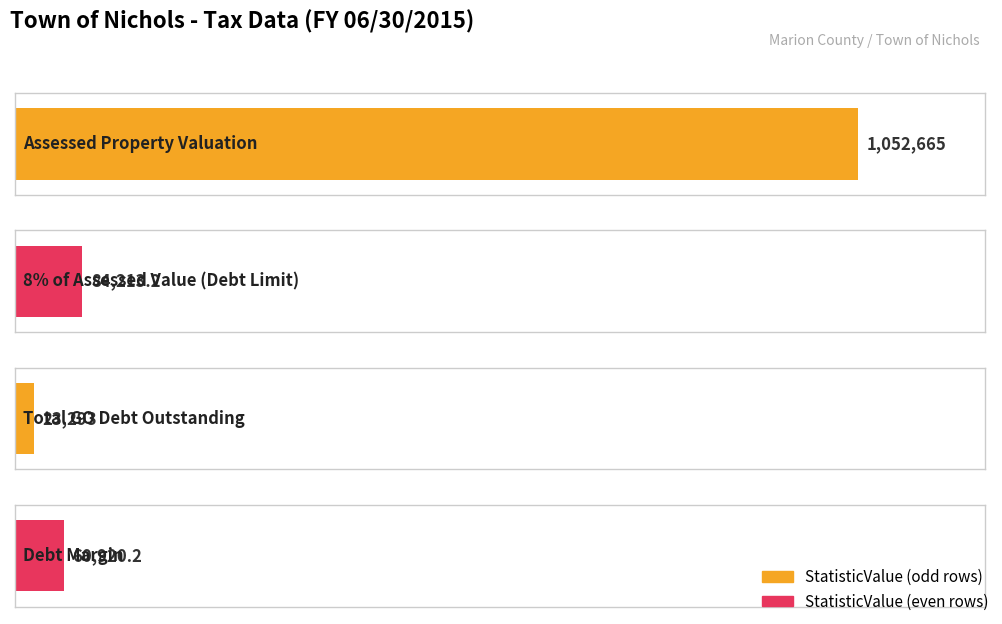

At which category is the sum across all series the highest?

Assessed Property Valuation